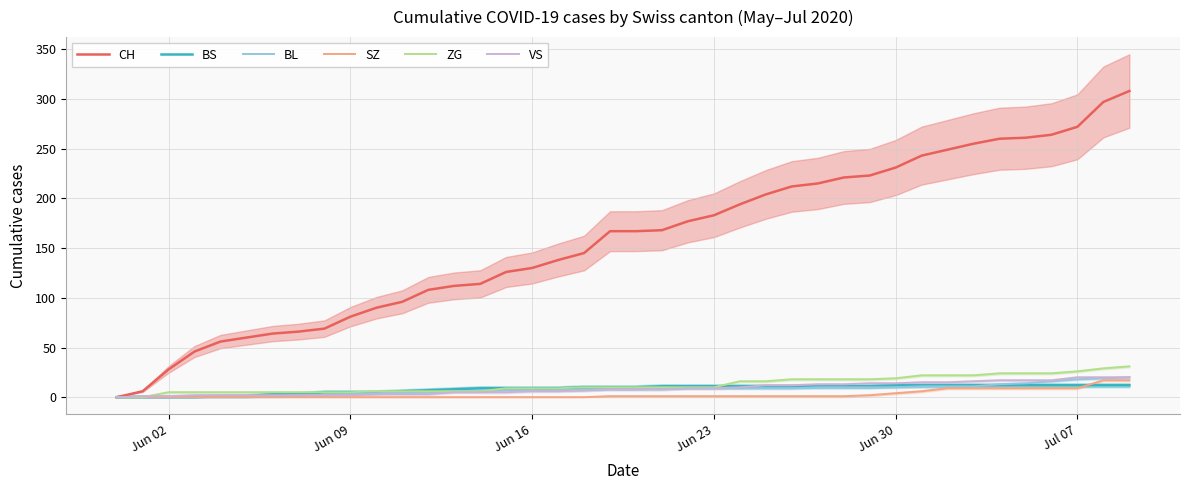

How many lines are shown in the chart?

6